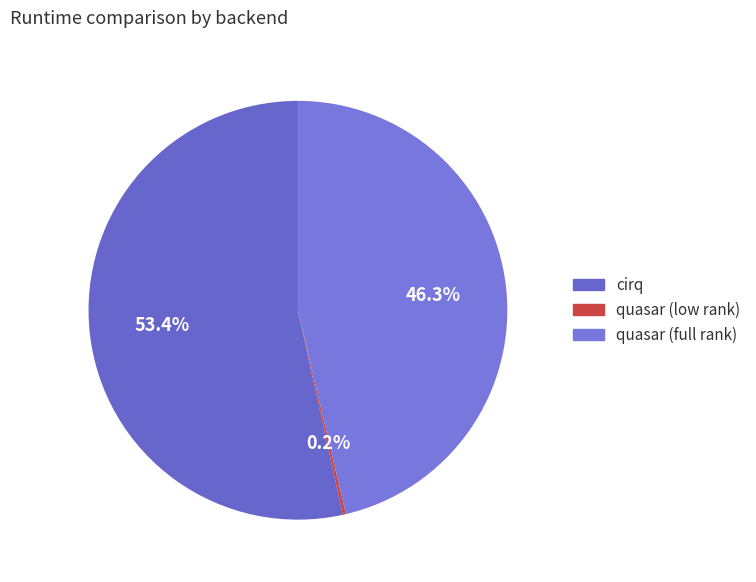

What percentage is the quasar (full rank) slice, to the nearest percent?

46%